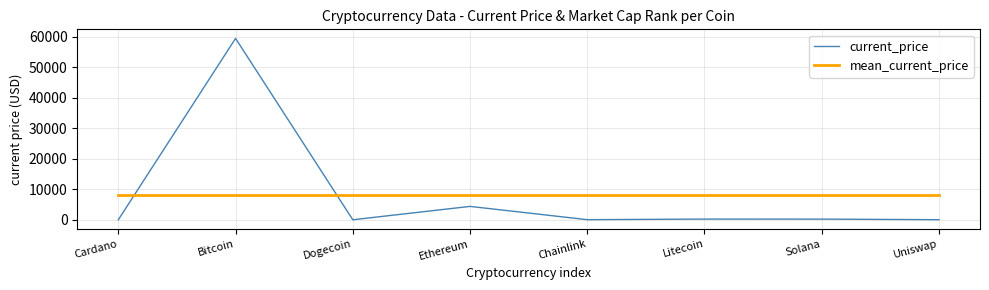

Is the value of current_price at Solana greater than the value of mean_current_price at Cardano?

No